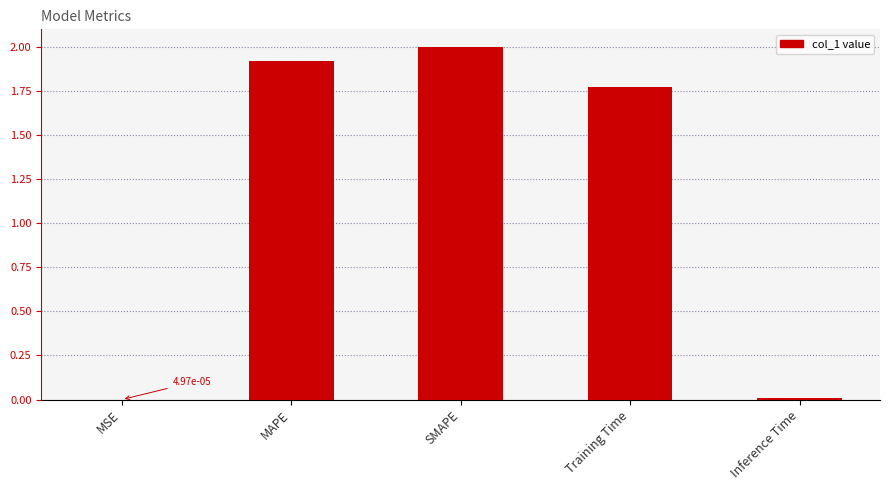

Where does the data first go above 1?

MAPE